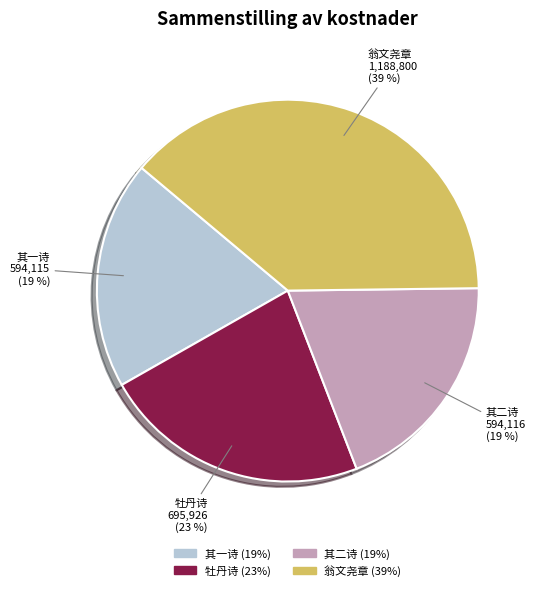

Is 其一诗 the majority of the pie?

No